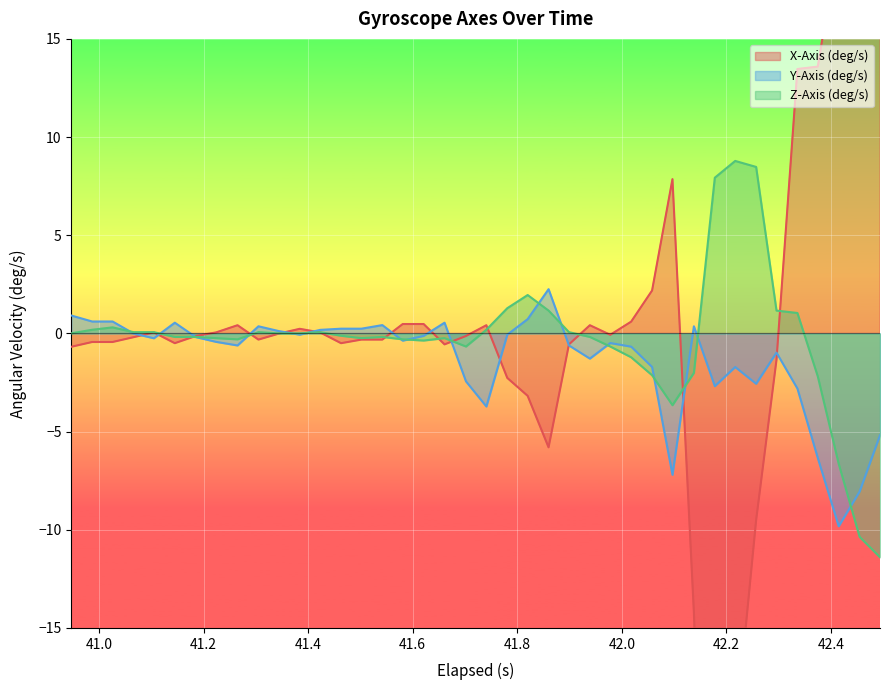

What is the lowest value of the Y-Axis (deg/s) series?

-9.8